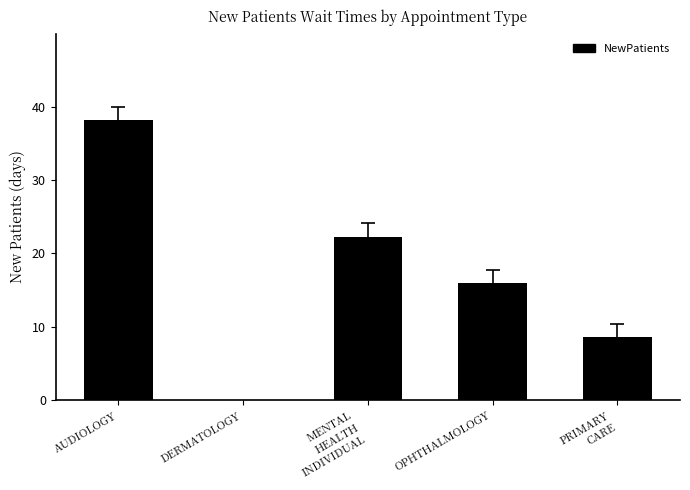

Where does the data first go above 15?

AUDIOLOGY